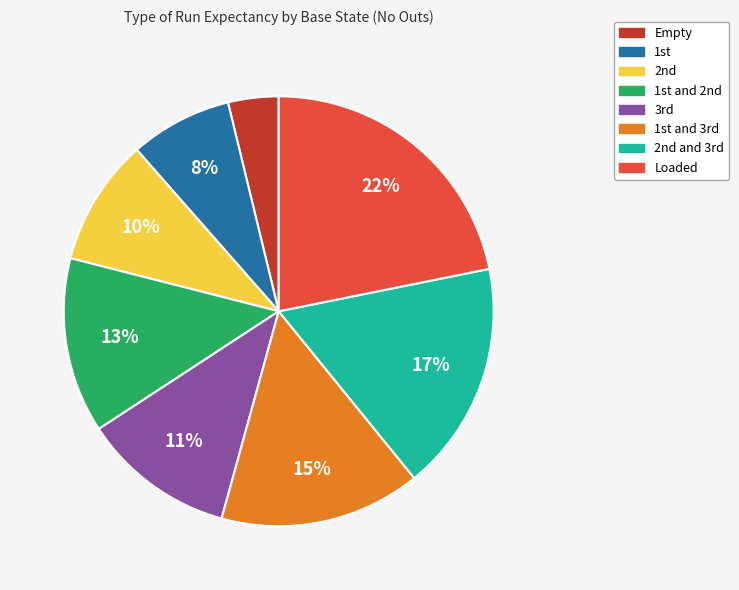

How many segments does this pie chart have?

8